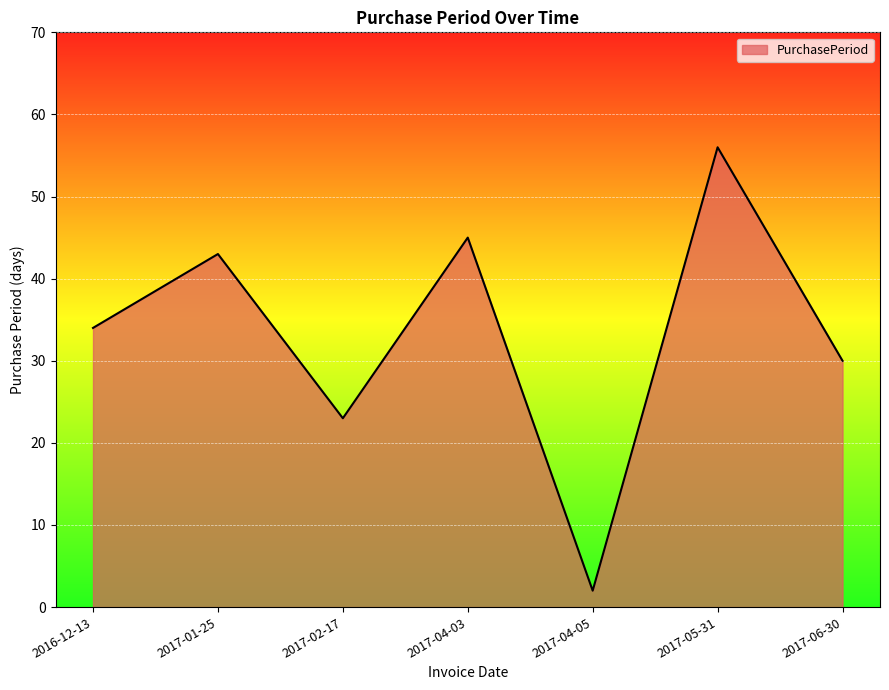

Rank the categories by value from lowest to highest.

2017-04-05, 2017-02-17, 2017-06-30, 2016-12-13, 2017-01-25, 2017-04-03, 2017-05-31